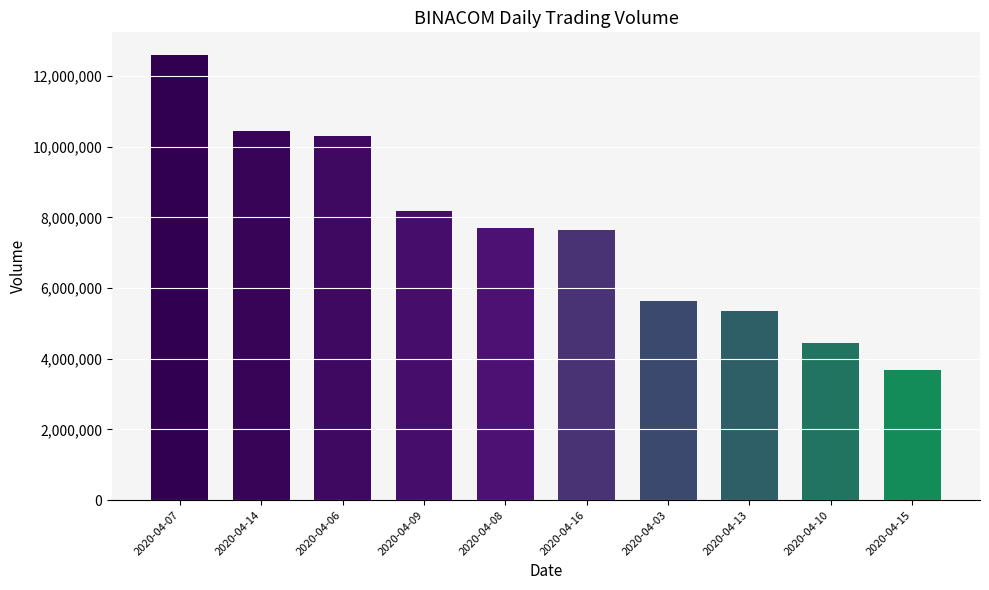

What is the change in value from 2020-04-07 to 2020-04-16?

-4952900